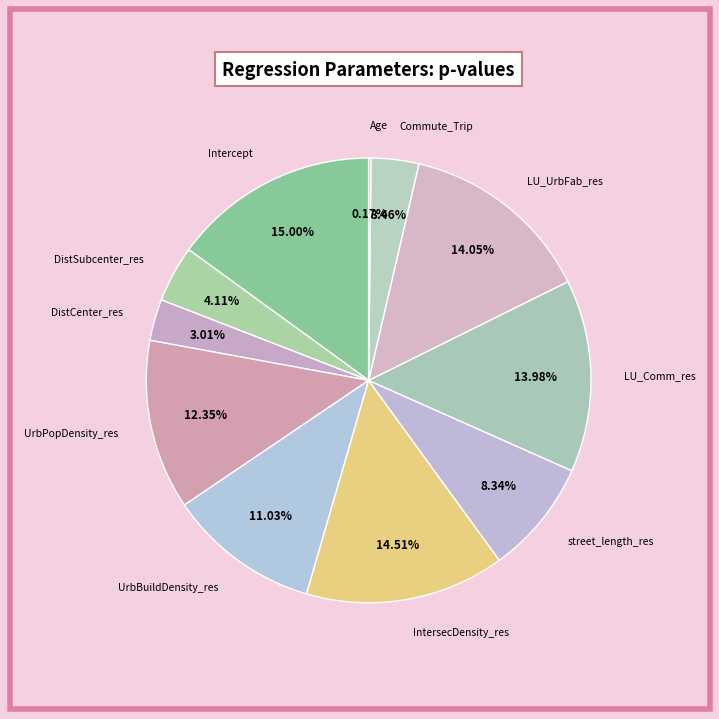

Combined, do LU_UrbFab_res and UrbPopDensity_res account for over 50%?

No